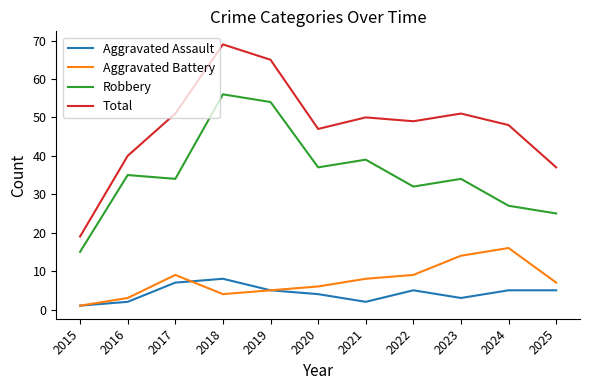

At how many categories does at least one series exceed 59?

2